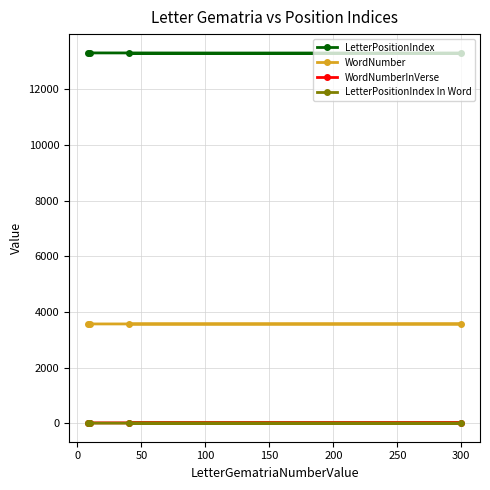

True or false: WordNumberInVerse and LetterPositionIndex cross at least once.

False